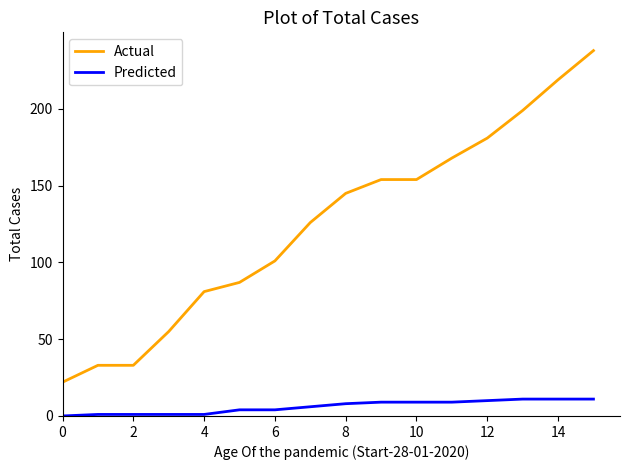

How many categories are shown in the chart?

16